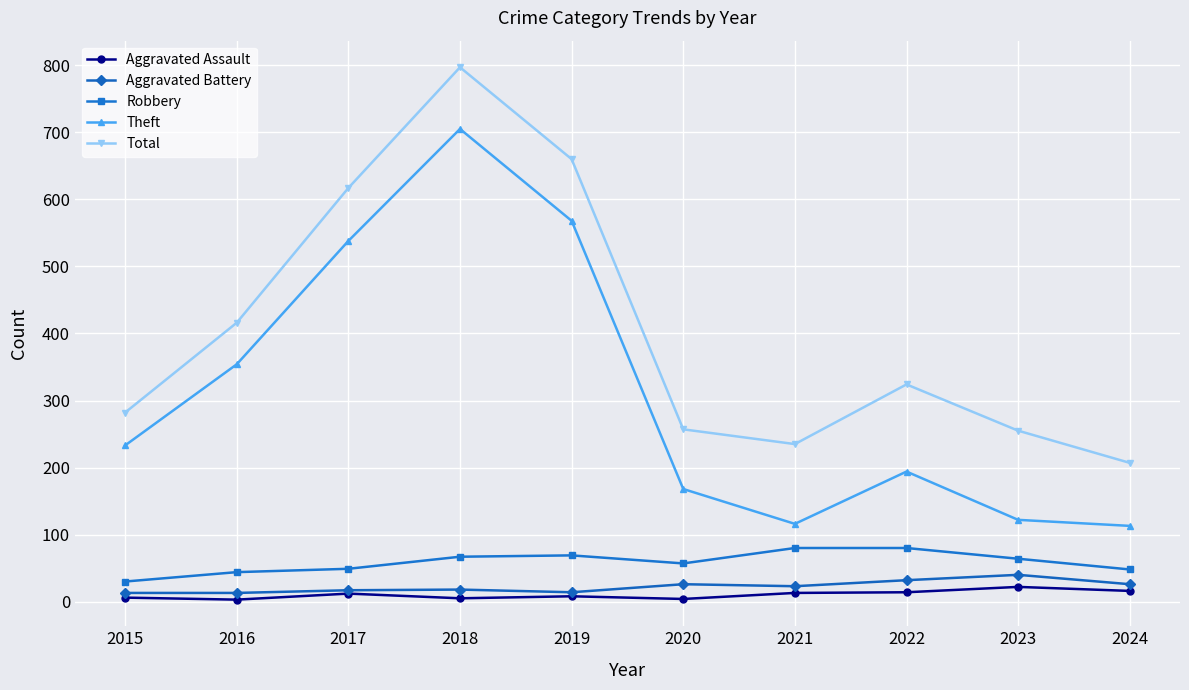

What is the difference between the second highest and second lowest values in the Aggravated Battery series?

19